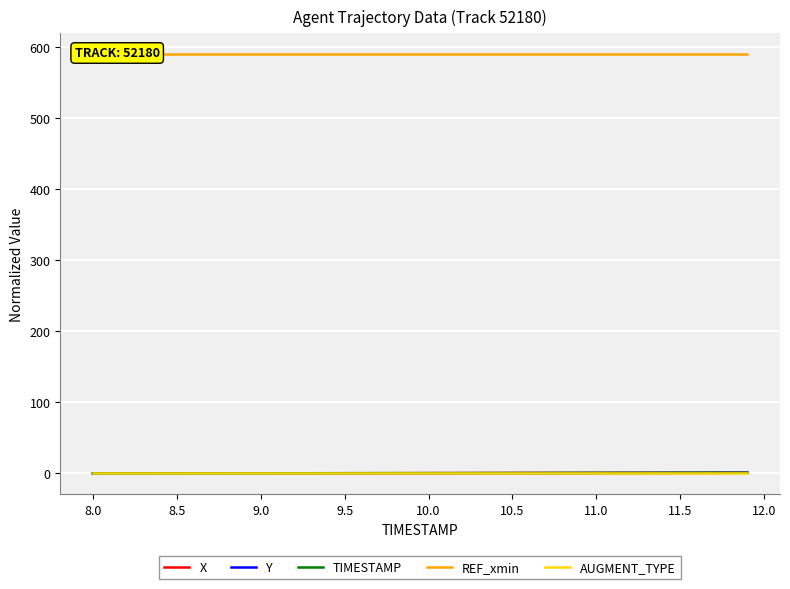

Reading left to right, list all the values displayed in this chart.

X: 0.0	0.0	0.0	0.1	0.1	0.1	0.1	0.2	0.2	0.2	0.2	0.2	0.3	0.3	0.3	0.3	0.4	0.4	0.4	0.5	0.5	0.5	0.5	0.6	0.6	0.6	0.6	0.7	0.7	0.7	0.7	0.8	0.8	0.8	0.9	0.9	0.9	0.9	1.0	1.0
Y: 0.0	0.0	0.0	0.0	0.0	0.0	0.0	0.1	0.1	0.1	0.1	0.1	0.1	0.2	0.2	0.2	0.2	0.2	0.3	0.3	0.3	0.3	0.4	0.4	0.4	0.4	0.4	0.5	0.5	0.5	0.6	0.6	0.7	0.7	0.7	0.8	0.8	0.9	0.9	1.0
TIMESTAMP: 0.0	0.0	0.1	0.1	0.1	0.1	0.2	0.2	0.2	0.2	0.3	0.3	0.3	0.3	0.4	0.4	0.4	0.4	0.5	0.5	0.5	0.5	0.6	0.6	0.6	0.6	0.7	0.7	0.7	0.7	0.8	0.8	0.8	0.8	0.9	0.9	0.9	0.9	1.0	1.0
REF_xmin: 589.8	589.8	589.8	589.8	589.8	589.8	589.8	589.8	589.8	589.8	589.8	589.8	589.8	589.8	589.8	589.8	589.8	589.8	589.8	589.8	589.8	589.8	589.8	589.8	589.8	589.8	589.8	589.8	589.8	589.8	589.8	589.8	589.8	589.8	589.8	589.8	589.8	589.8	589.8	589.8
AUGMENT_TYPE: 1.0	1.0	1.0	1.0	1.0	1.0	1.0	1.0	1.0	1.0	1.0	1.0	1.0	1.0	1.0	1.0	1.0	1.0	1.0	1.0	1.0	1.0	1.0	1.0	1.0	1.0	1.0	1.0	1.0	1.0	1.0	1.0	1.0	1.0	1.0	1.0	1.0	1.0	1.0	1.0